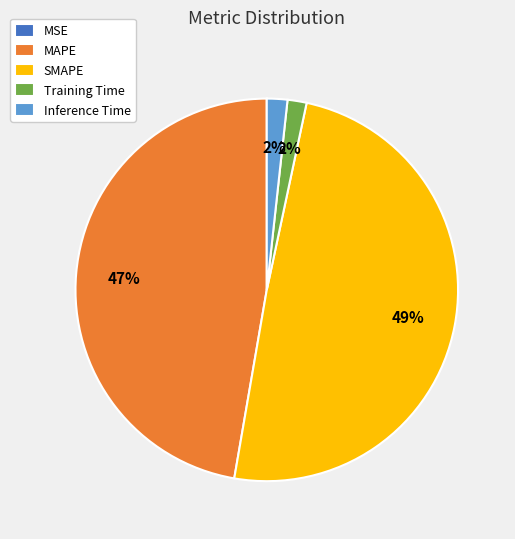

Does Training Time represent more than half of the total?

No